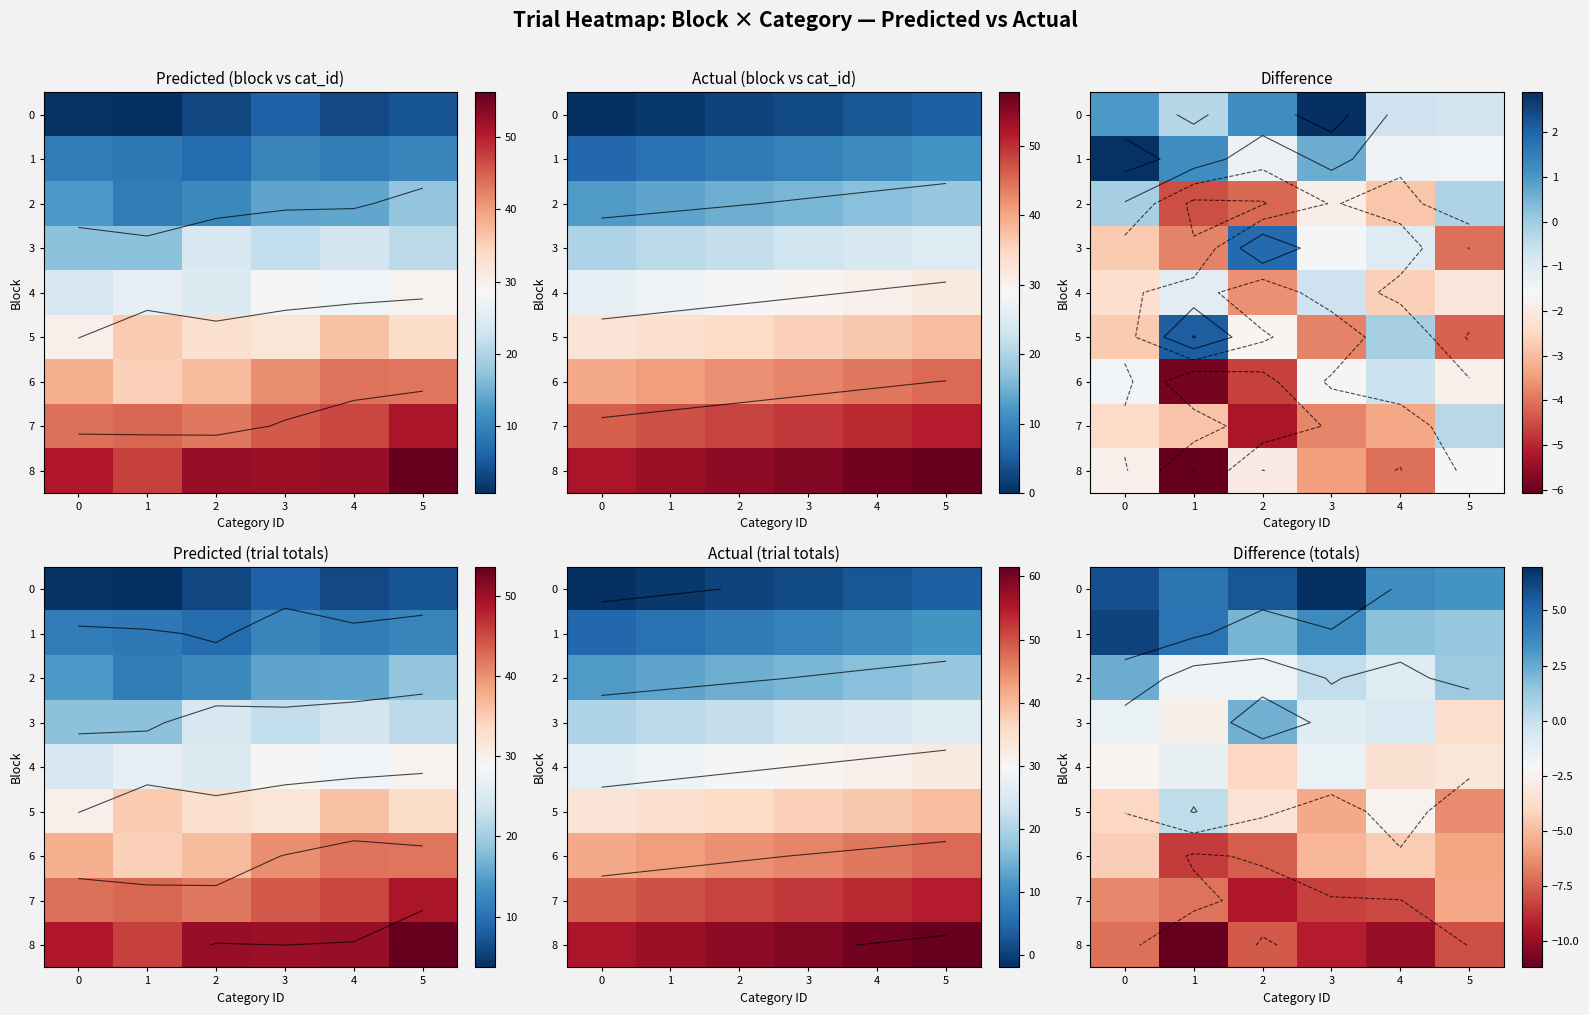

The 3 series shows -1.3 at 4. True or false?

False